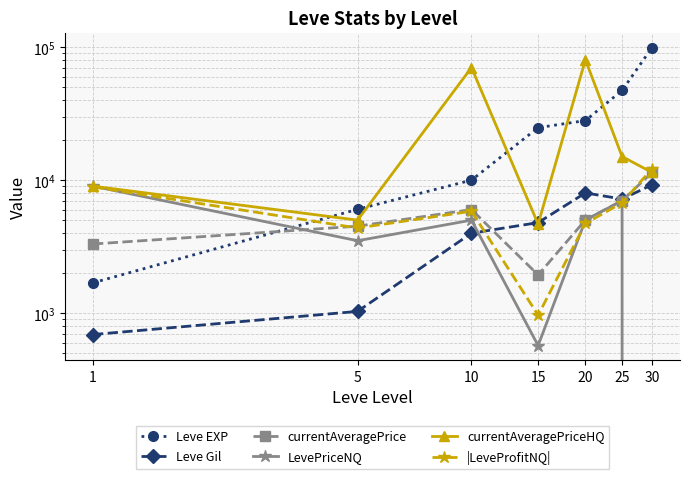

What is the sum of the |LeveProfitNQ| values at 15 and 5?

5328